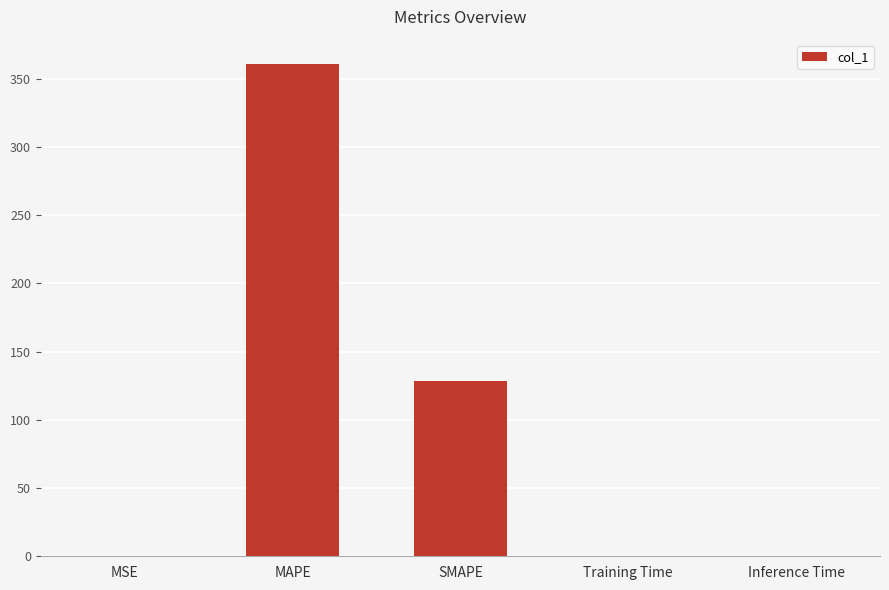

Does the chart contain stacked bars?

No